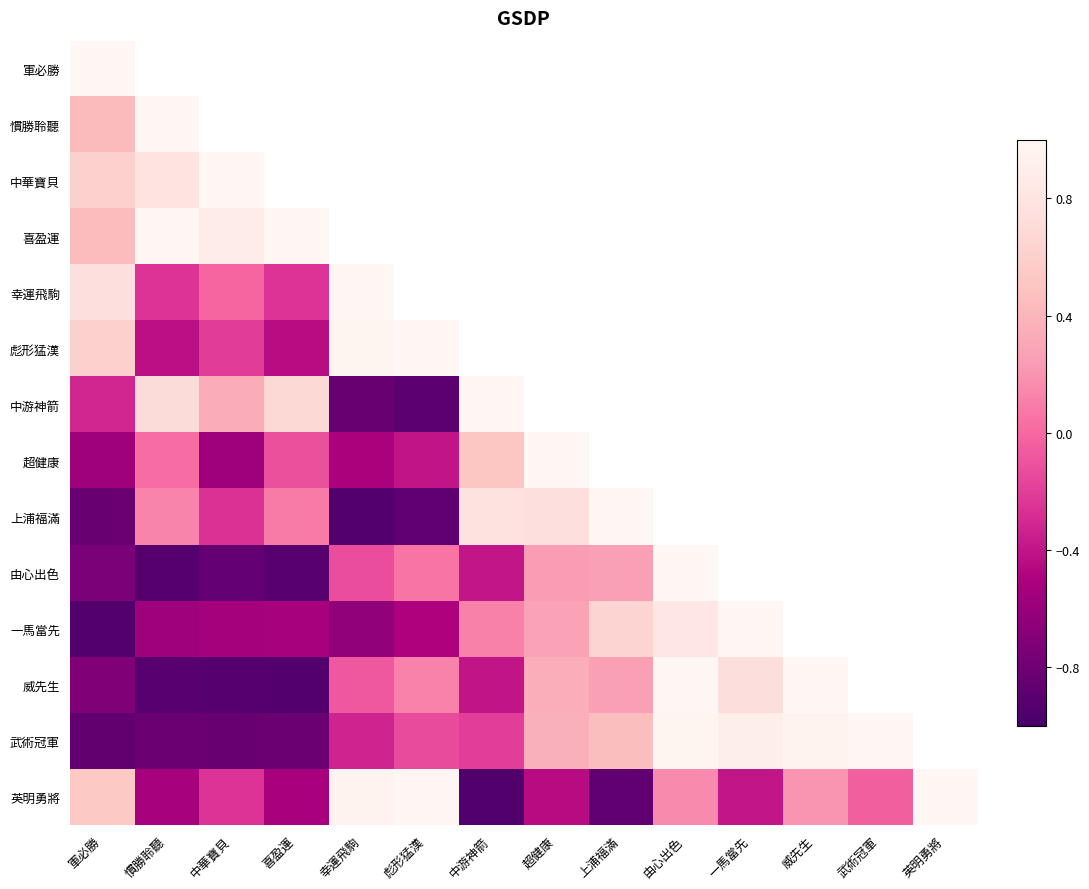

The value of 上浦福滿 at 中游神箭 is 0.5. True or false?

False